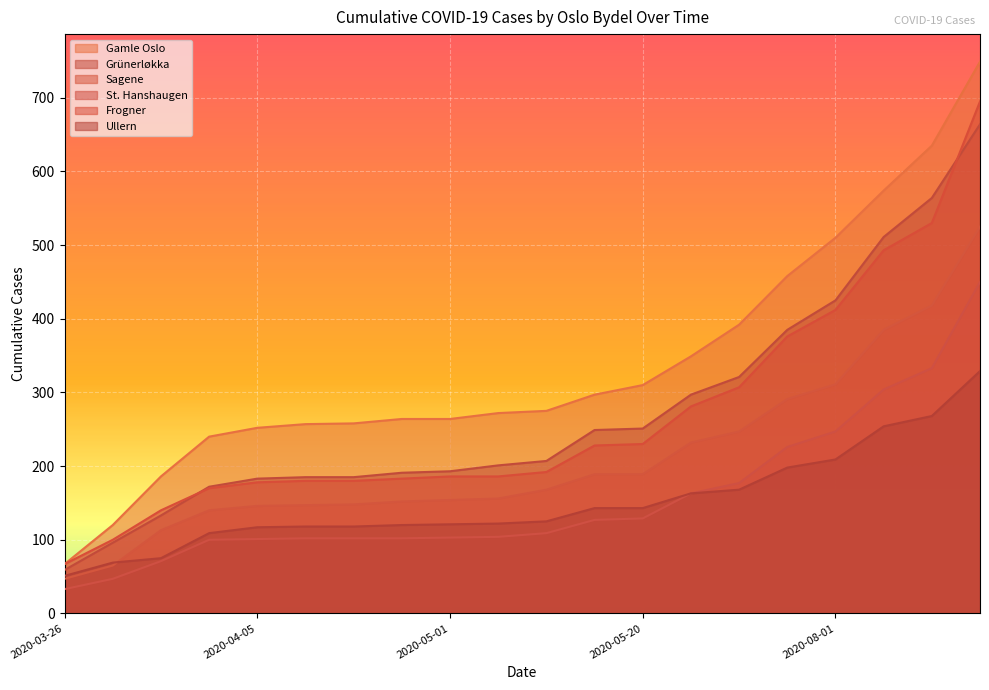

Which series has the widest spread of values?

Gamle Oslo